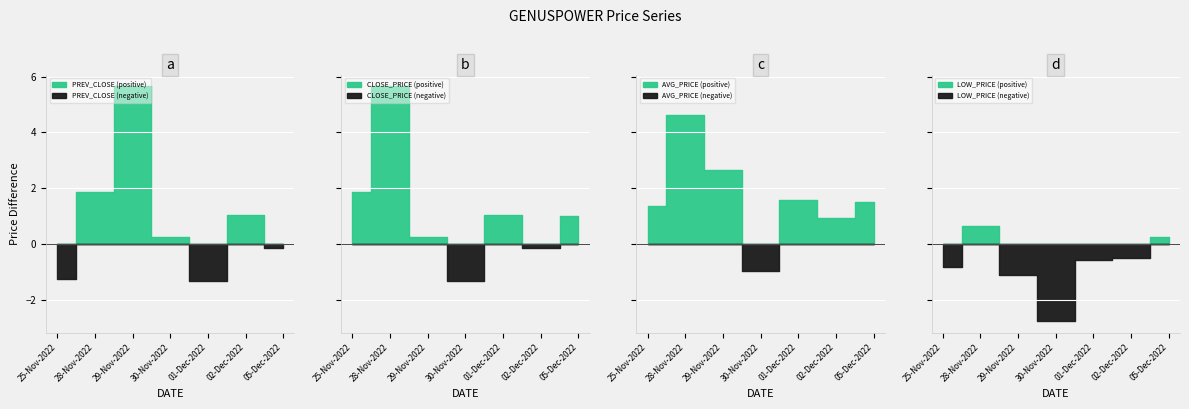

At which label does PREV_CLOSE reach its peak?

29-Nov-2022